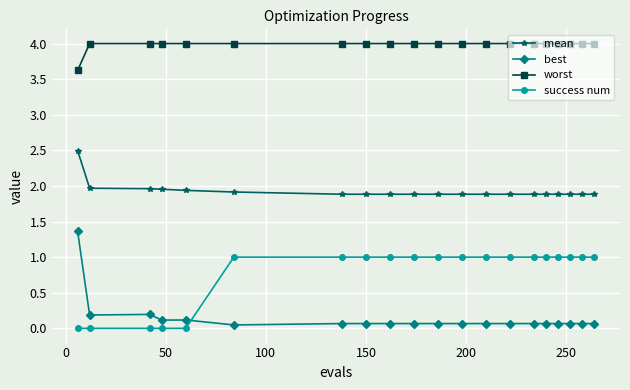

What is the value of the worst point at the 12th from the left?

4.0